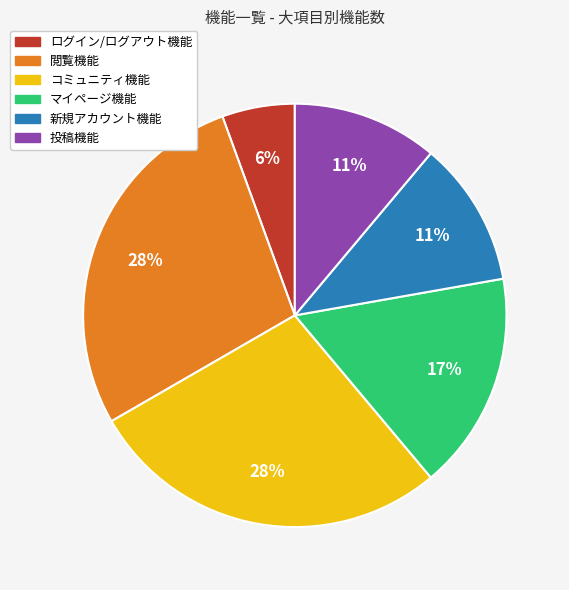

Which slice is the smallest?

ログイン/ログアウト機能